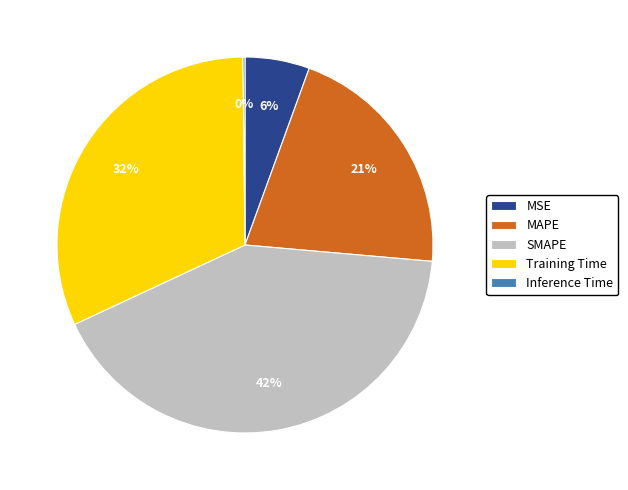

Is the sum of MSE and MAPE greater than half?

No